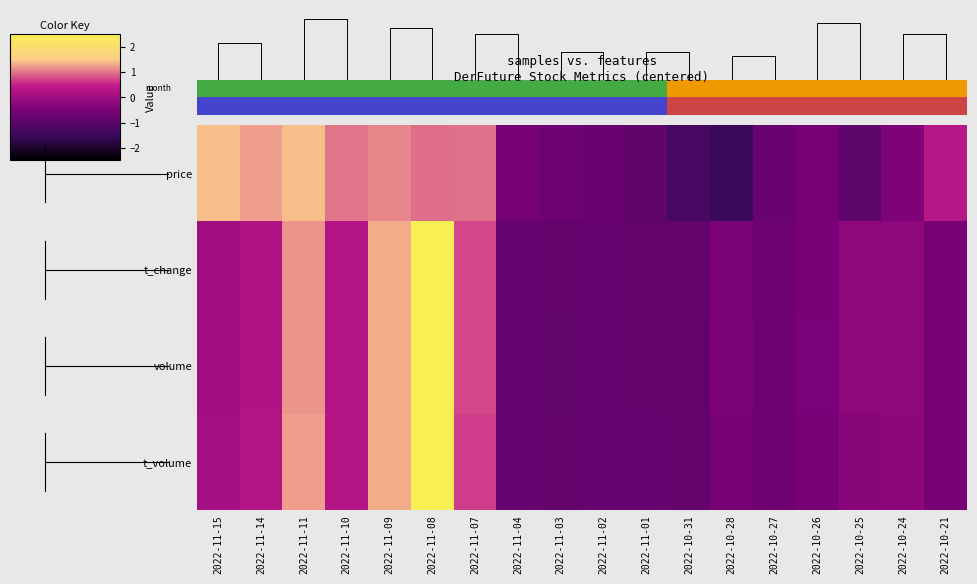

At which label does t_change first exceed 0?

2022-11-15